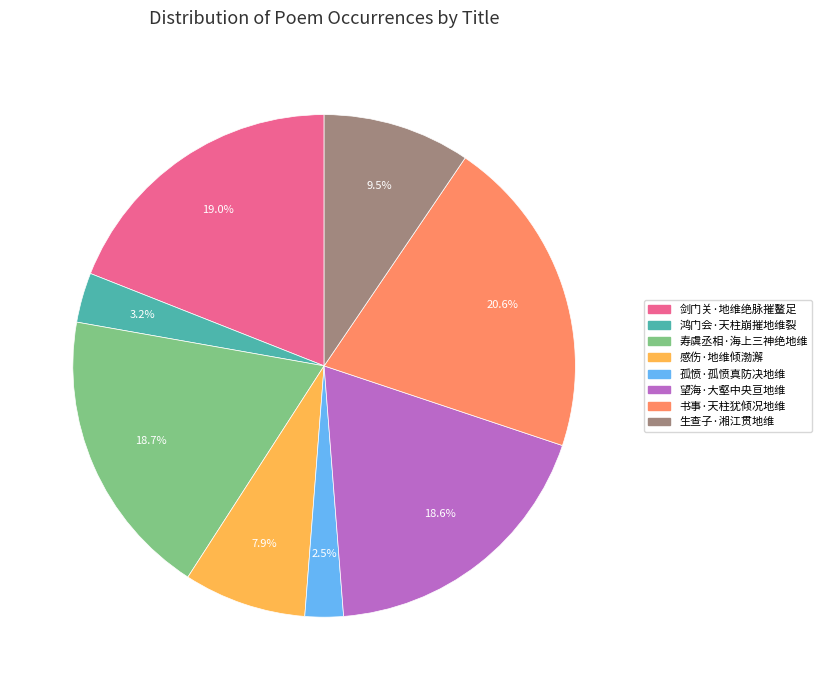

How much of the chart is everything except 生查子·湘江贯地维?

90.5%